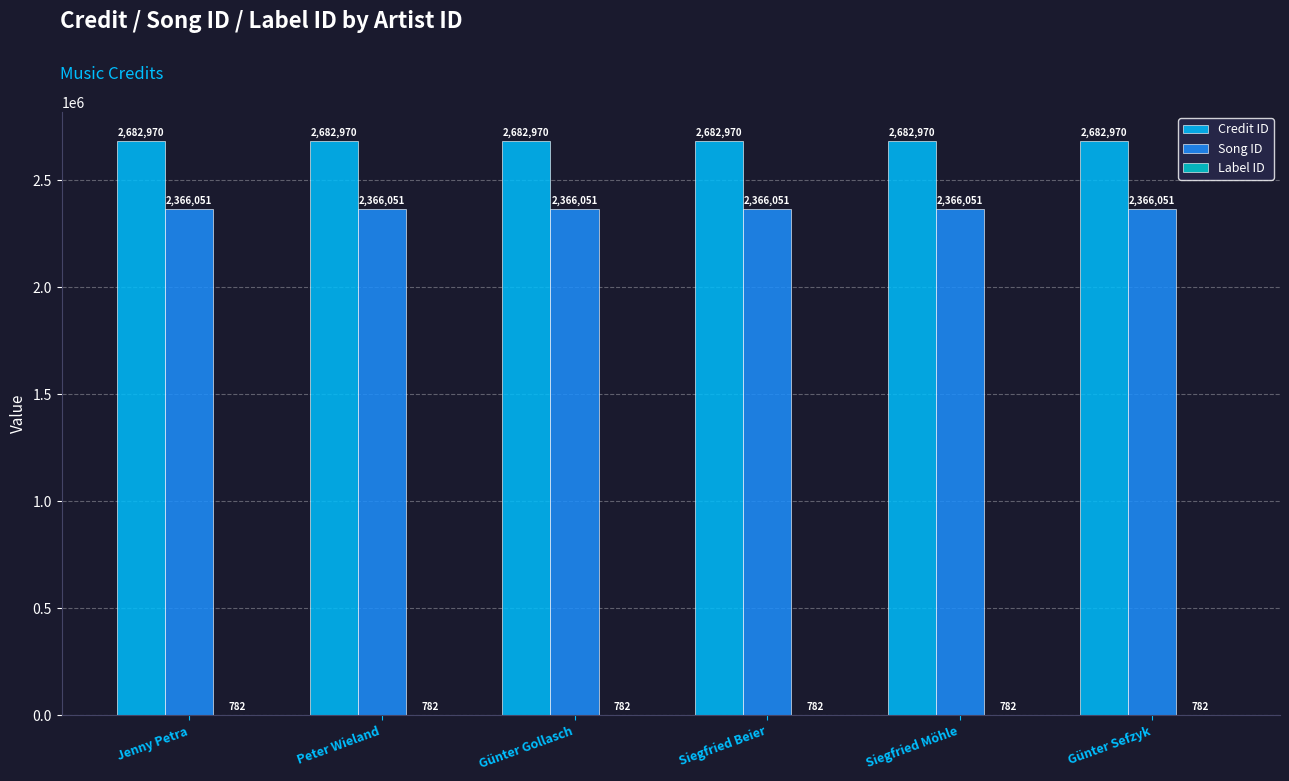

What is the greatest value displayed?

2682970